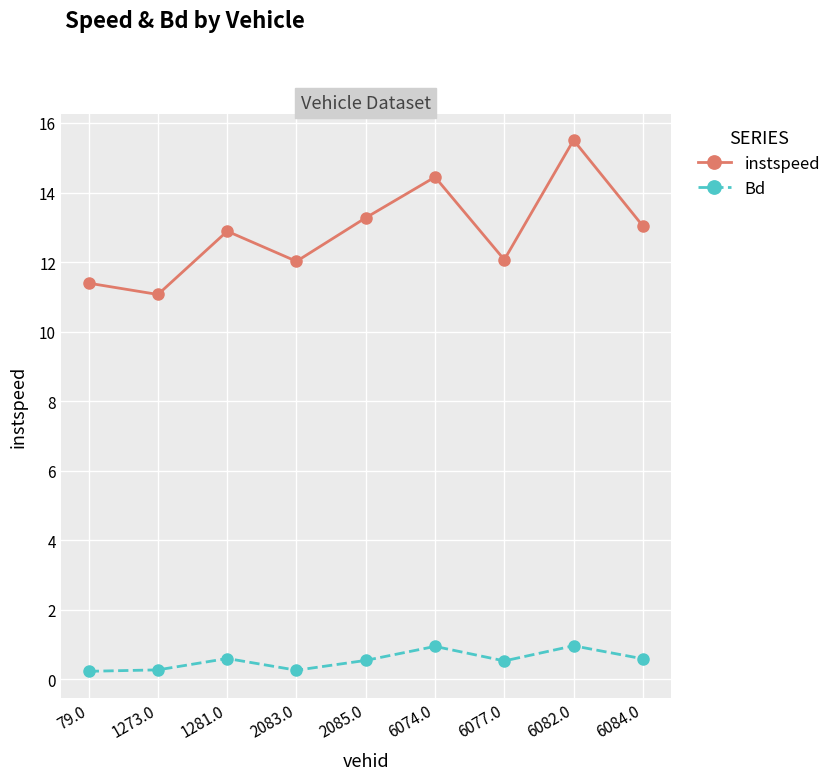

The value of Bd at 2083.0 is 0.3. True or false?

True